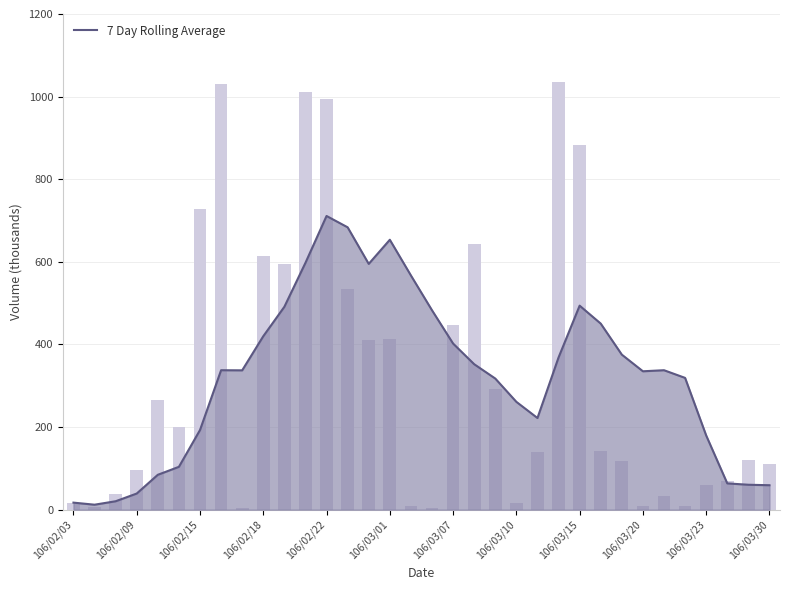

What is the difference between the maximum and second lowest values?

694.0